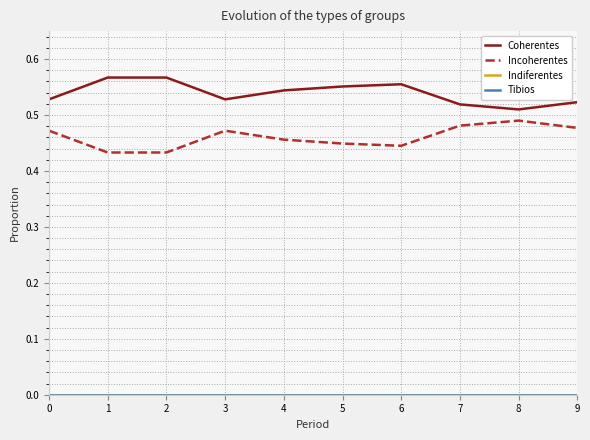

What is the total value across all series at 5?

1.0